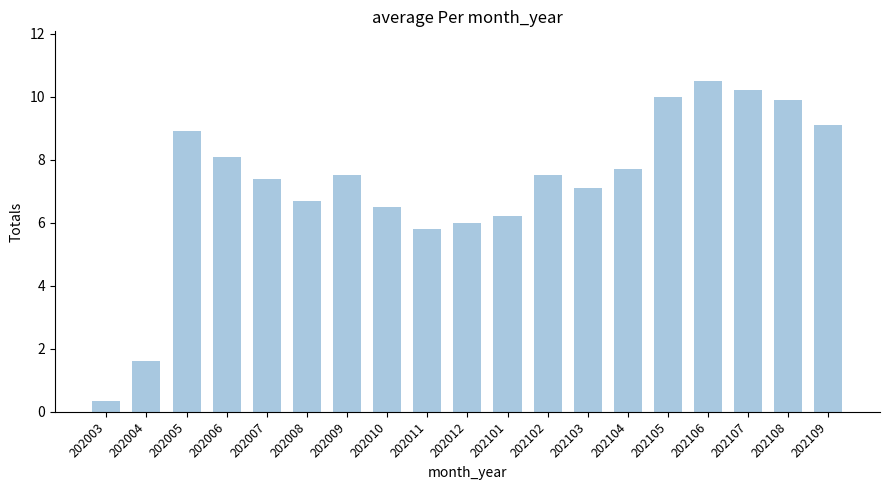

The chart shows a value of 6.7 at 202008. True or false?

True